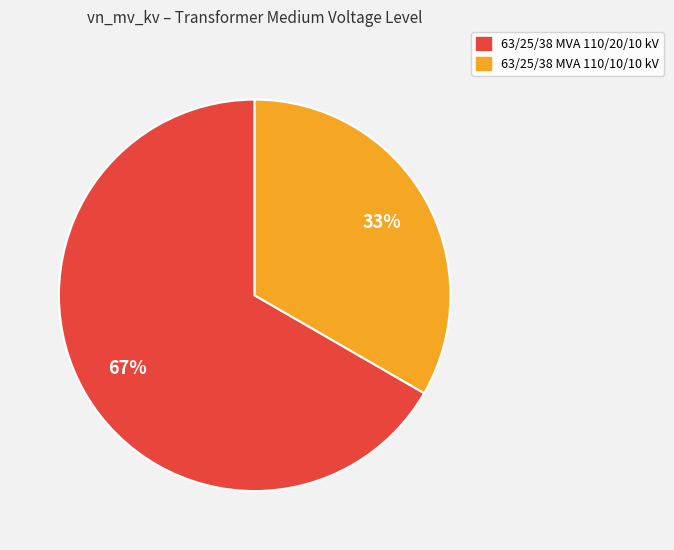

True or false: 63/25/38 MVA 110/10/10 kV accounts for 48% of the total.

False